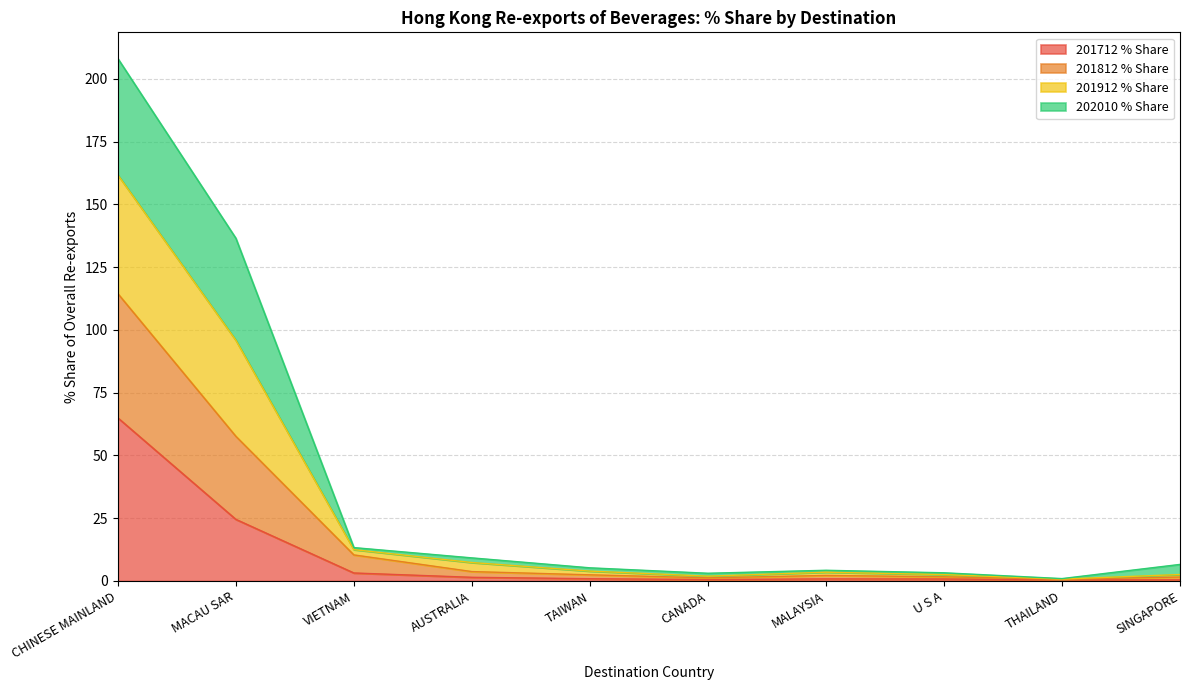

What is the value of the 201912 % Share point at the 5th from the left?

3.9